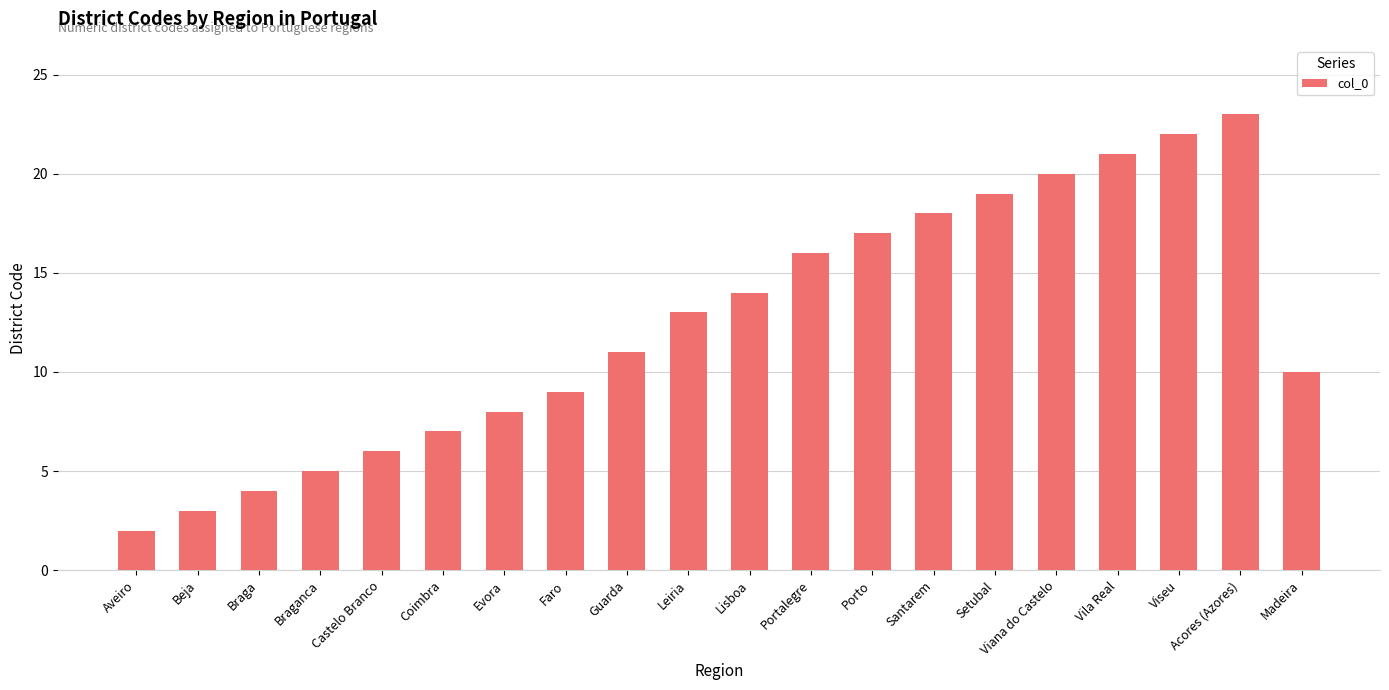

Rank the categories by value from lowest to highest.

Aveiro, Beja, Braga, Braganca, Castelo Branco, Coimbra, Evora, Faro, Madeira, Guarda, Leiria, Lisboa, Portalegre, Porto, Santarem, Setubal, Viana do Castelo, Vila Real, Viseu, Acores (Azores)